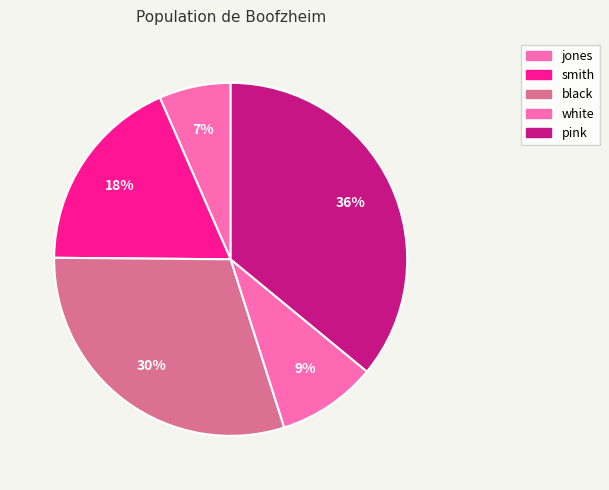

To the nearest percent, what is the average slice percentage?

20%